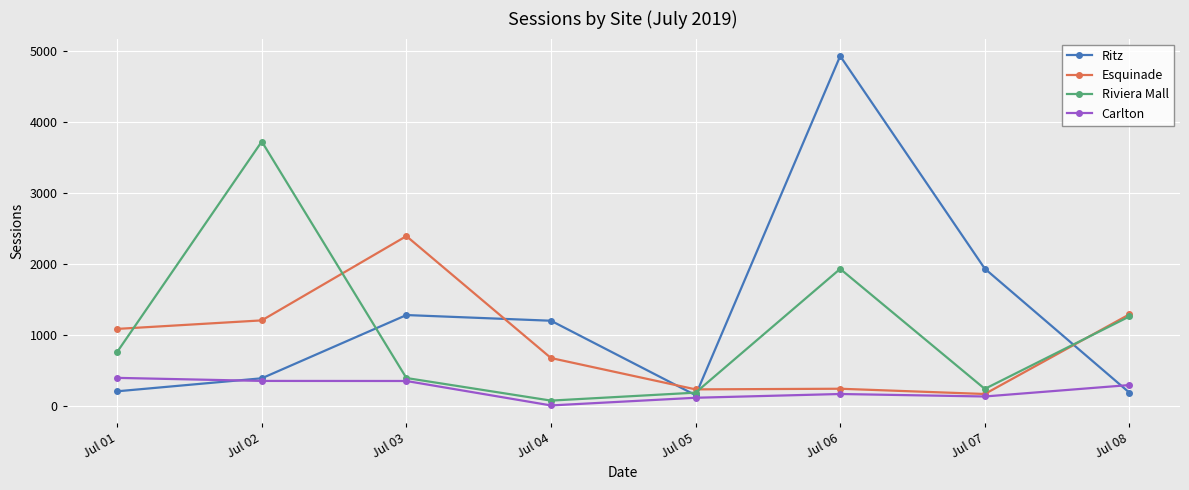

Which series changed the most between Jul 07 and Jul 08?

Ritz